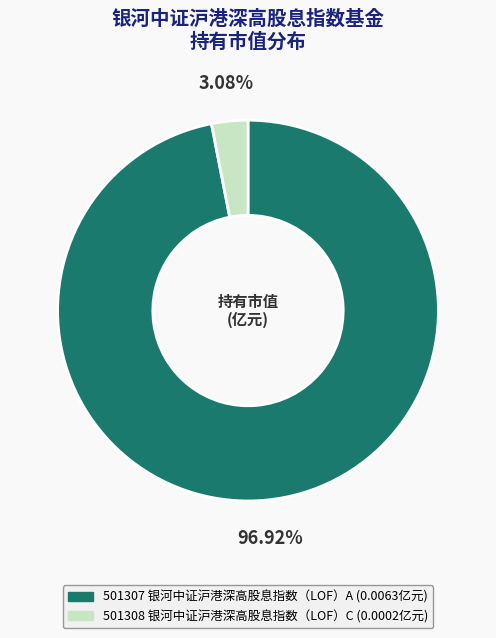

Count the number of slices in the pie.

2